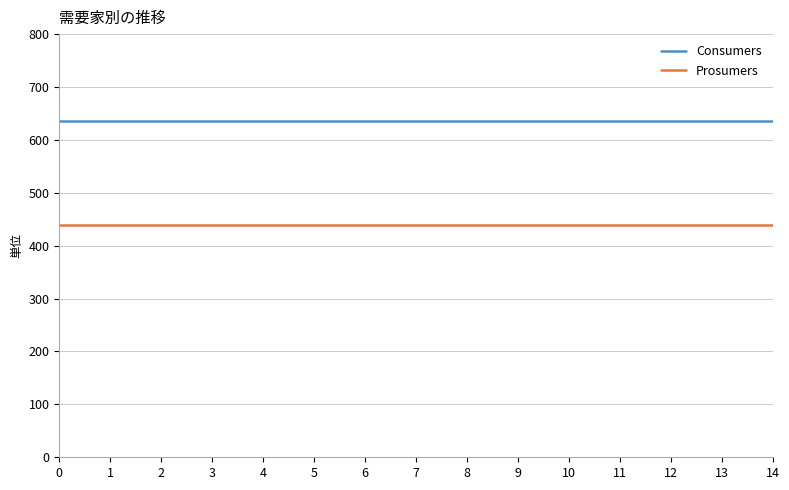

What is the spread (max minus min) of values at 11?

195